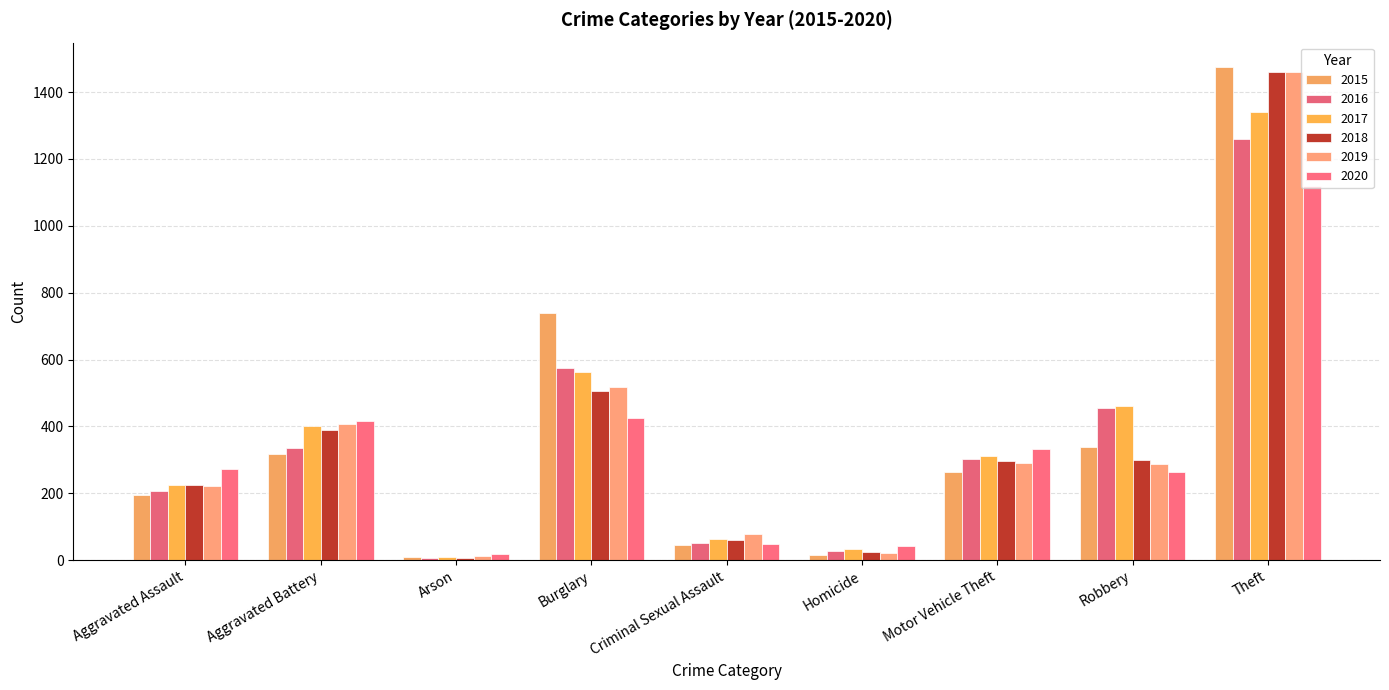

Reading left to right, list all the values displayed in this chart.

2015: 194	316	9	738	46	15	263	337	1474
2016: 206	336	7	576	50	26	304	454	1259
2017: 225	400	10	562	62	33	312	460	1339
2018: 225	389	7	506	60	25	298	301	1461
2019: 223	407	12	517	77	22	290	287	1459
2020: 273	416	17	425	48	41	333	263	1120